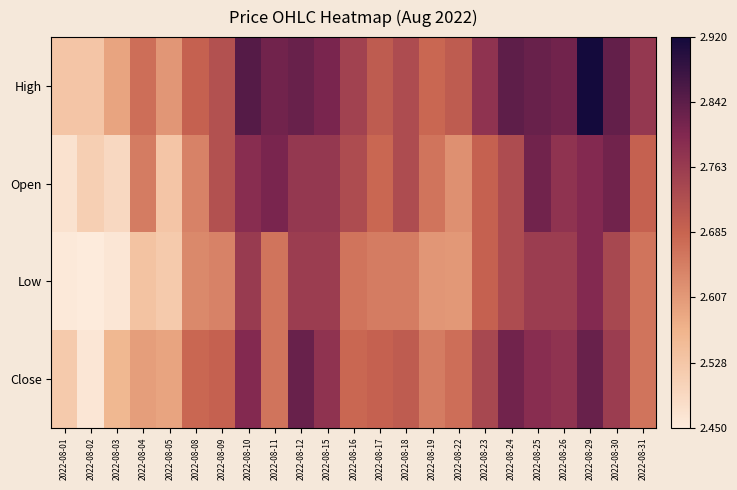

Rank the series by their maximum value, from lowest to highest.

Low, Open, Close, High